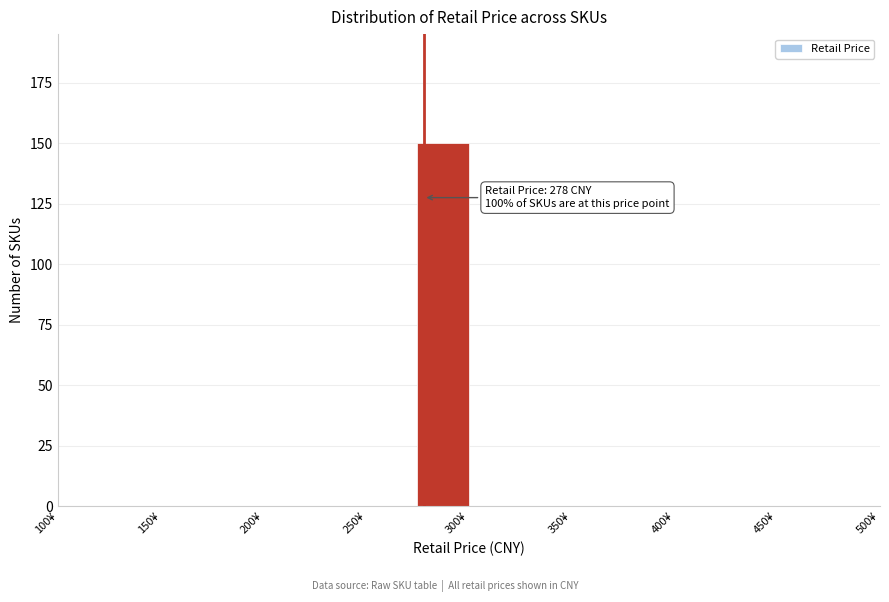

Which range on the x-axis has the tallest bar?

275 to 300